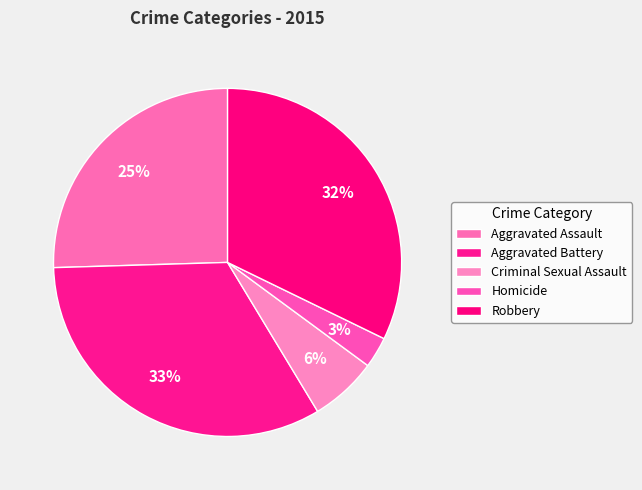

Rank the categories by value from highest to lowest.

Aggravated Battery, Robbery, Aggravated Assault, Criminal Sexual Assault, Homicide